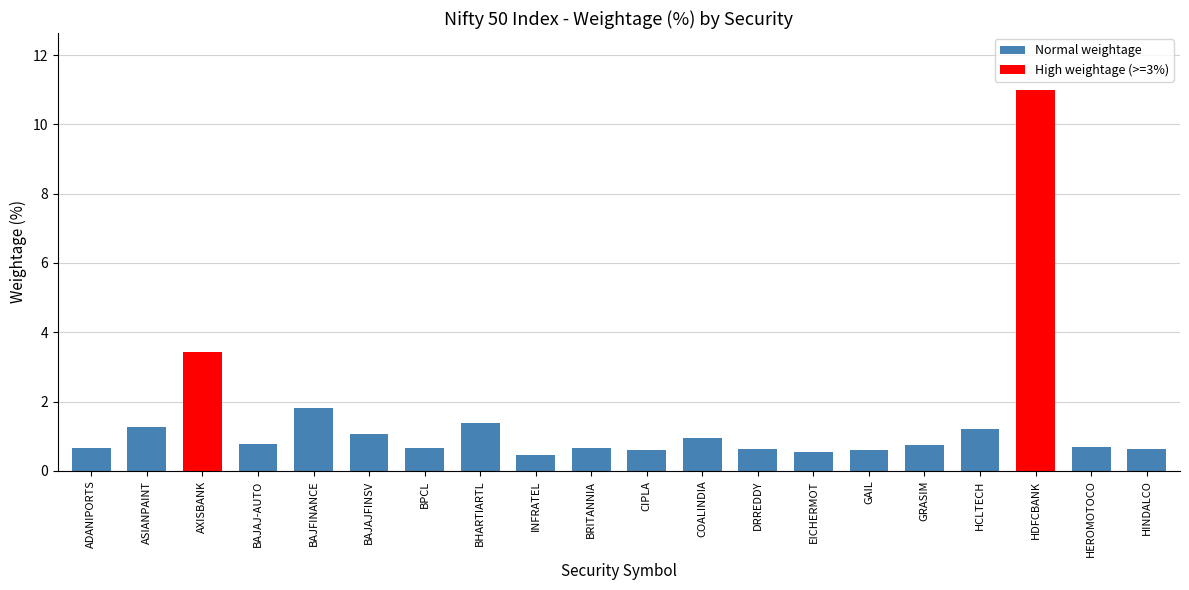

At which label is the value closest to 5?

AXISBANK